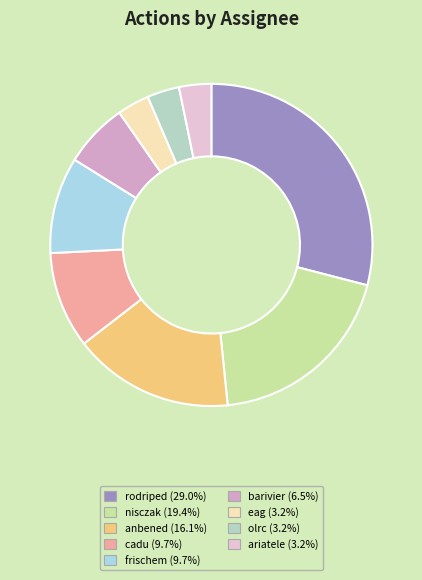

How many segments does this pie chart have?

9